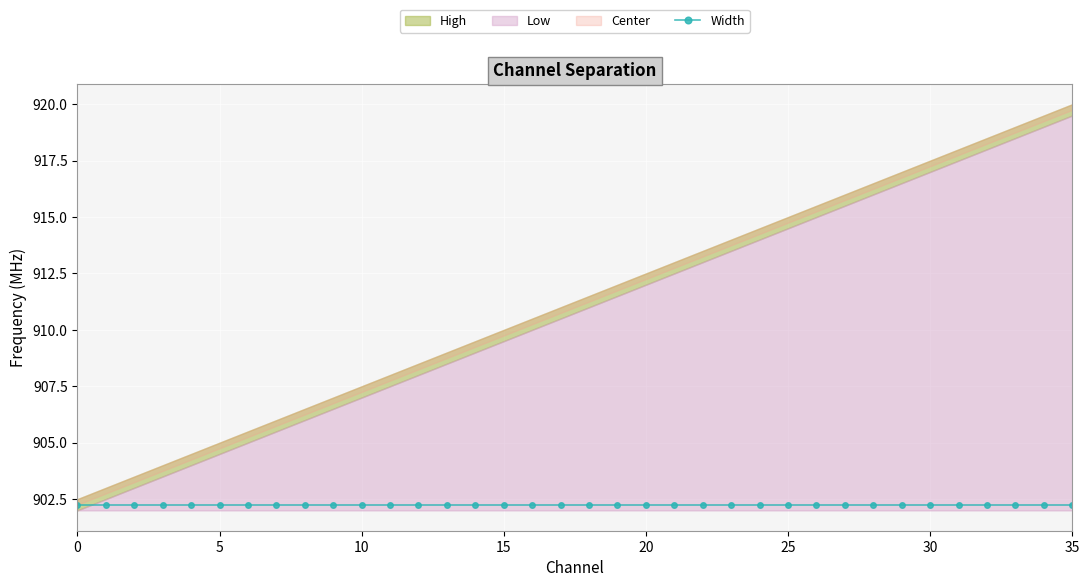

Which series changed the most between 18 and 30?

Low